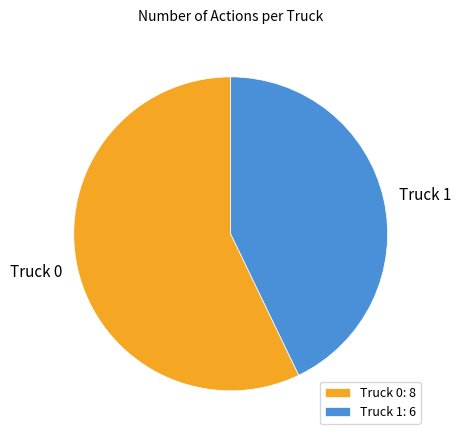

Which has a higher value, Truck 1 or Truck 0?

Truck 0